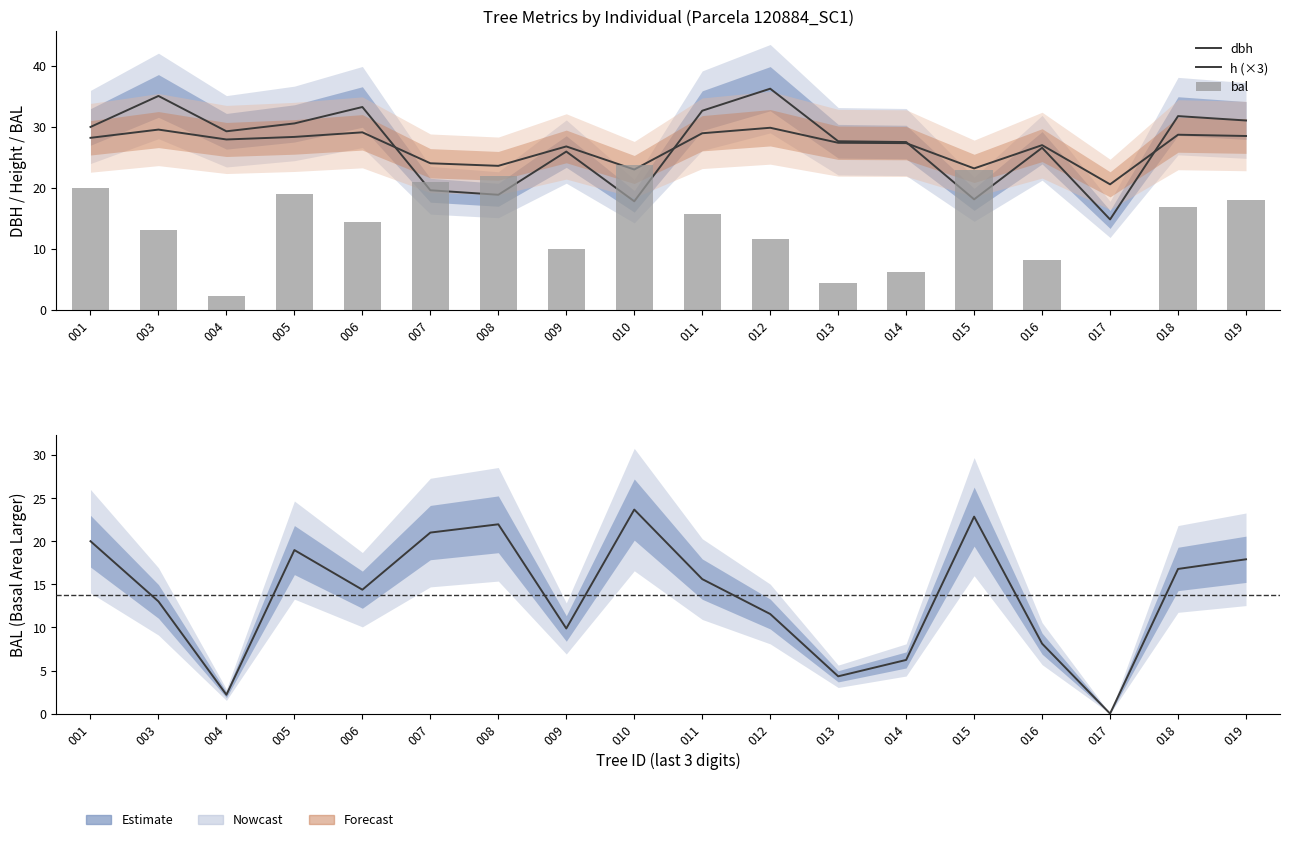

Where does the h (×3) series first go above 27?

001